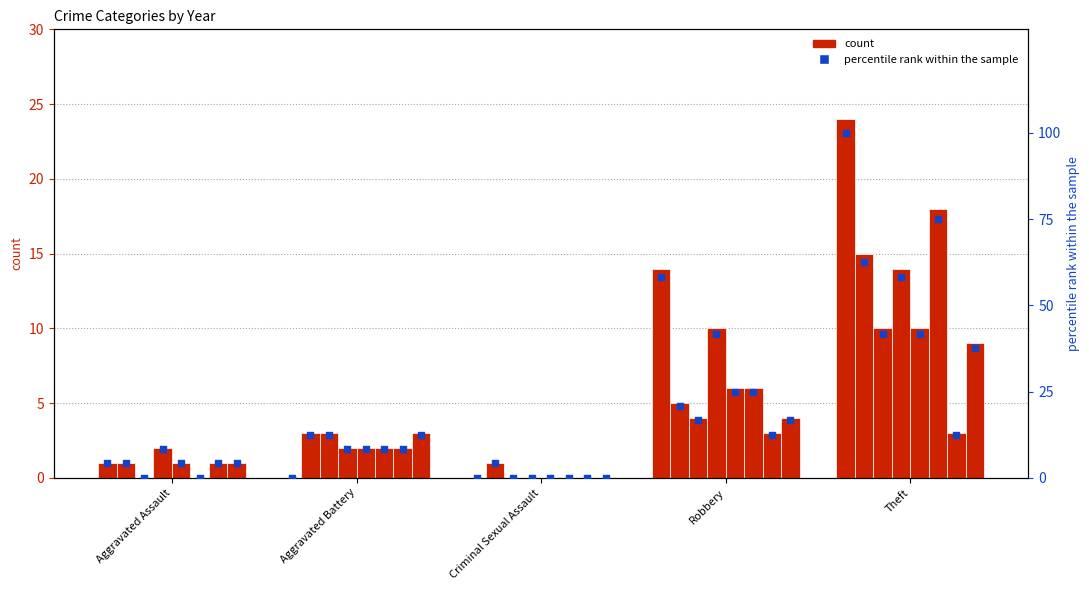

What is the change in value from Criminal Sexual Assault to Theft?

+100.0